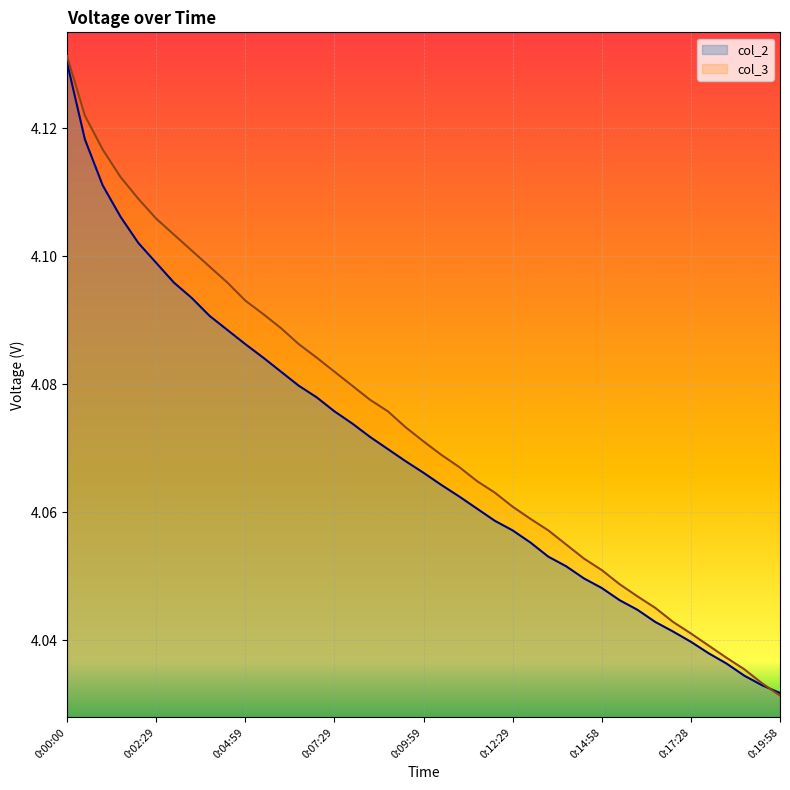

What are all the series names shown in the legend?

col_2, col_3